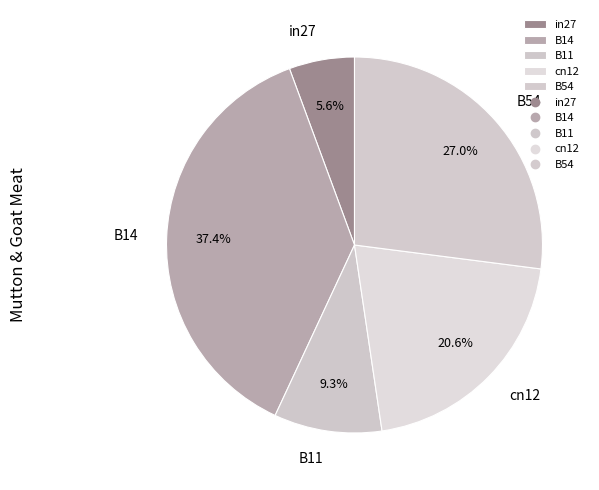

The B54 slice represents 27% of the pie. True or false?

True